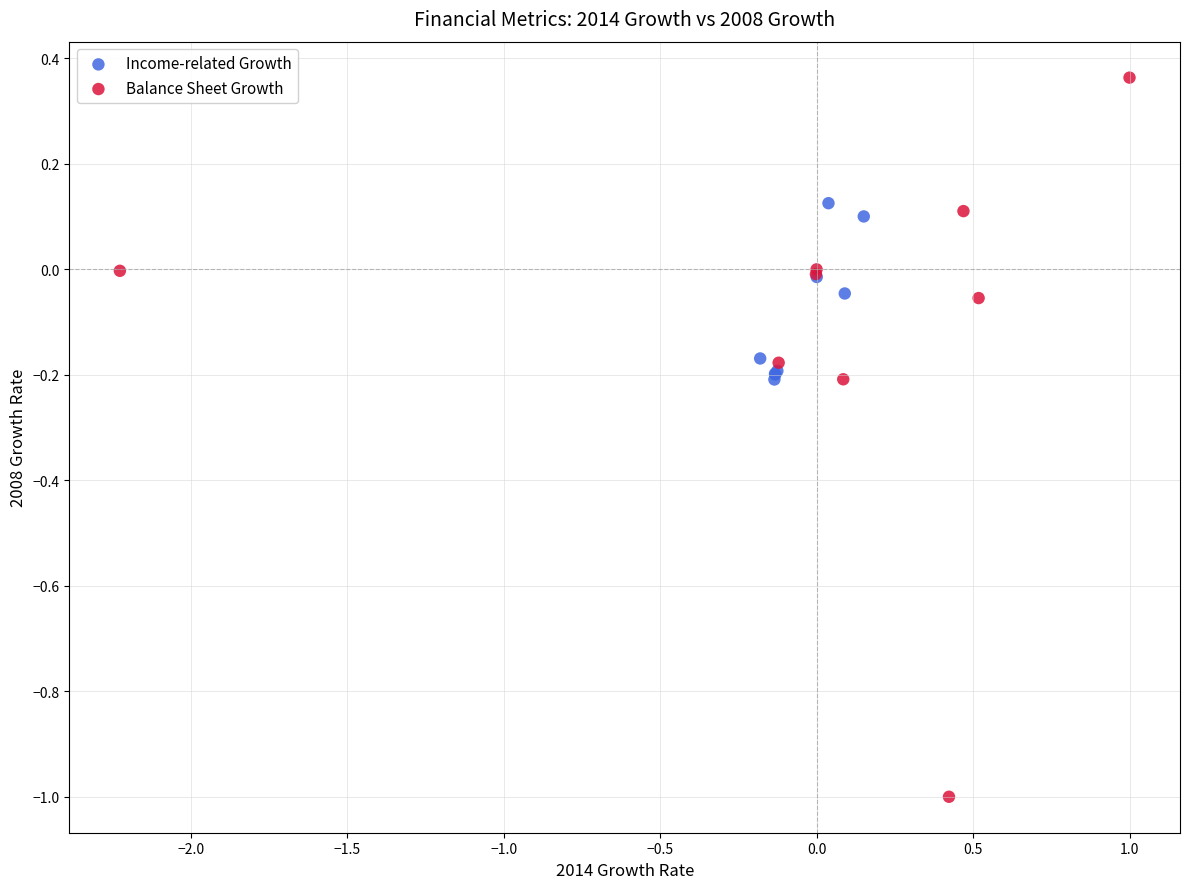

Which series contains the lowest Y value?

Balance Sheet Growth